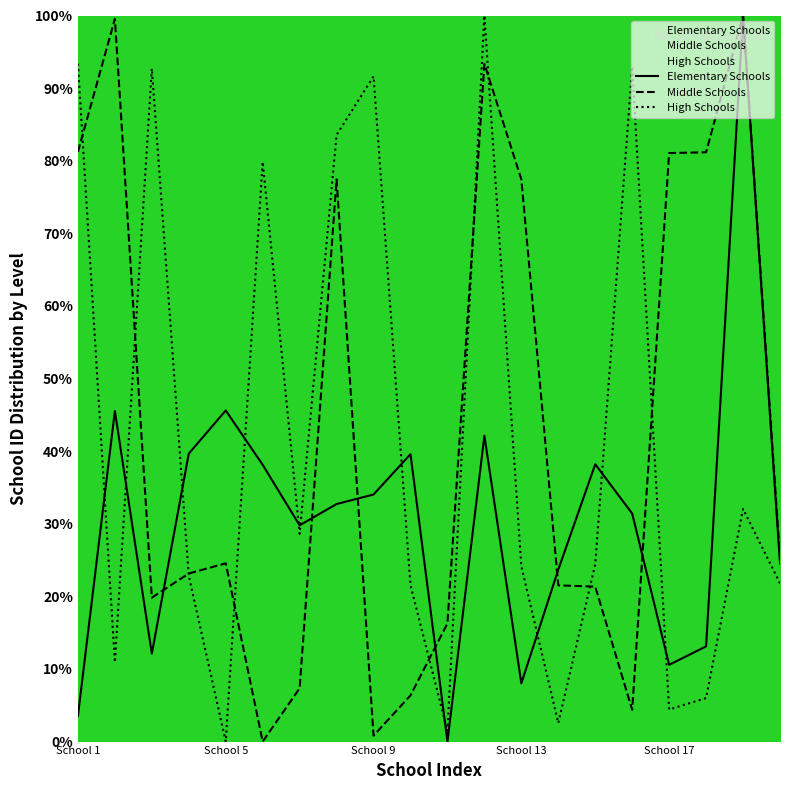

Reading left to right, what are all the values shown in this chart?

Elementary Schools: 3.5	45.5	12.1	39.7	45.6	38.1	29.8	32.7	34.0	39.6	0.0	42.1	8.0	23.7	38.2	31.4	10.6	13.1	100.0	24.5
Middle Schools: 81.2	99.5	19.8	23.1	24.5	0.0	7.3	77.4	0.8	6.4	16.3	93.4	77.4	21.5	21.3	4.4	81.0	81.2	100.0	25.2
High Schools: 93.4	10.9	92.7	22.8	0.0	79.8	28.6	83.6	91.6	21.5	1.5	100.0	24.1	2.6	24.4	92.9	4.4	6.0	32.0	21.8